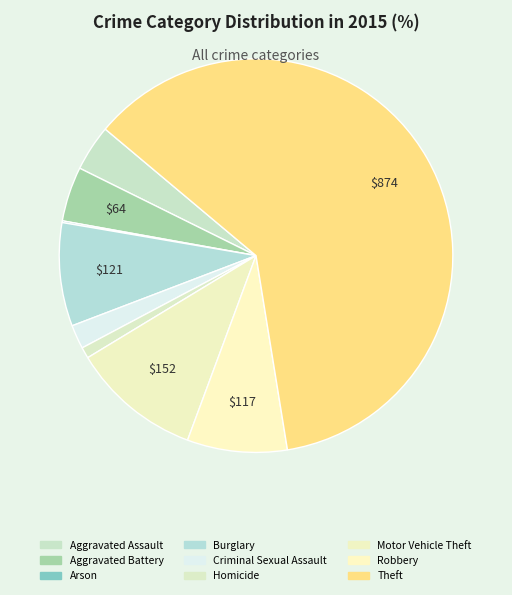

To the nearest percent, what percentage of the pie is Motor Vehicle Theft?

11%